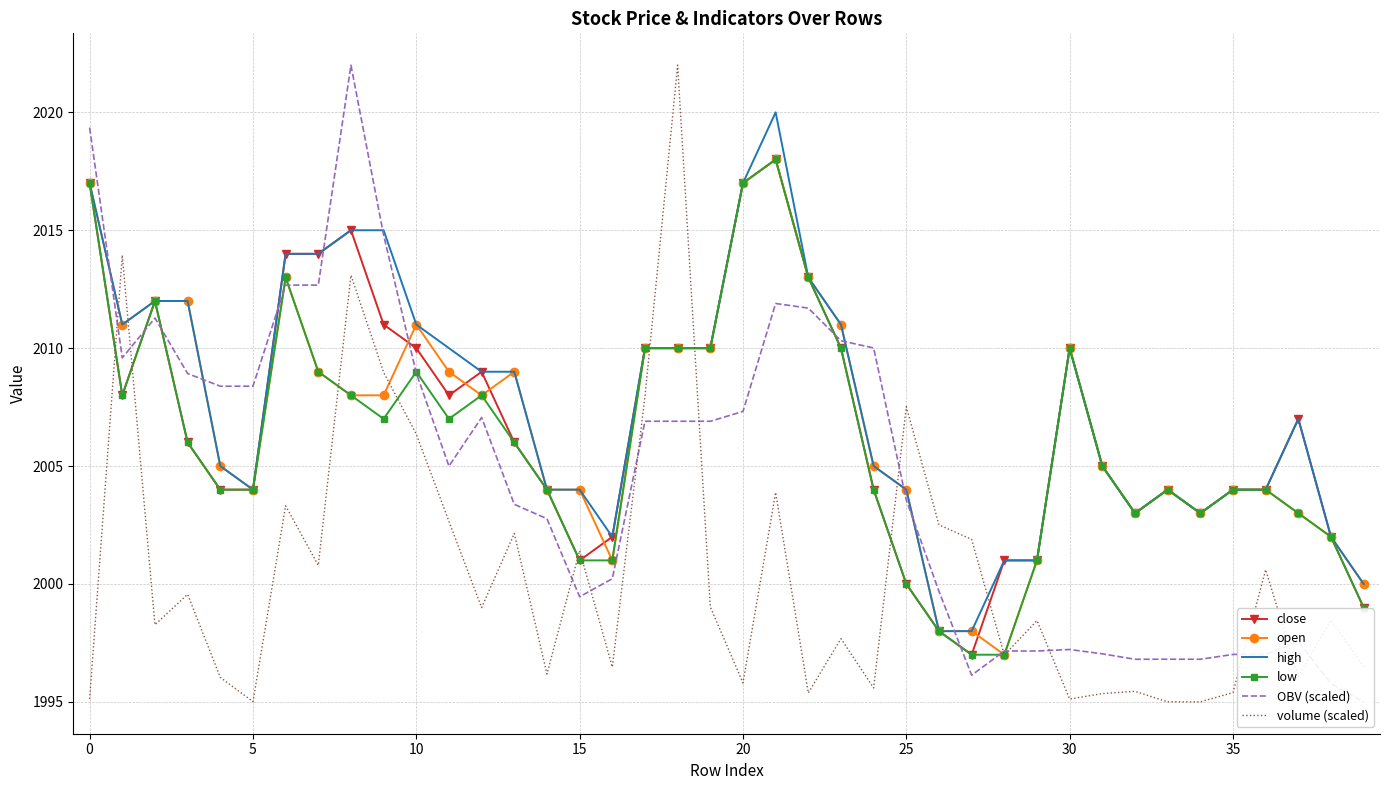

What is the highest value of the high series?

2020.0